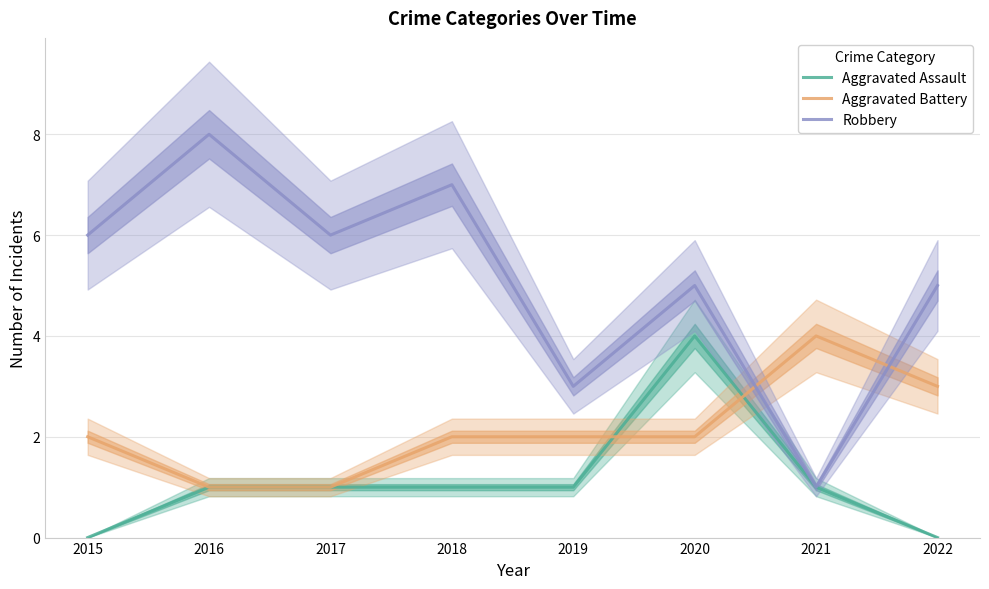

What is the average value of the Robbery series?

5